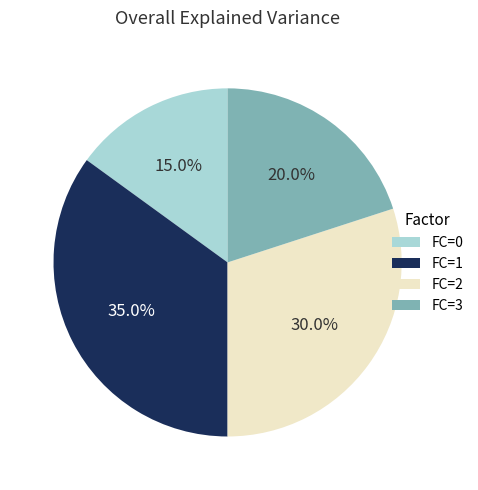

How many slices are in this pie chart?

4